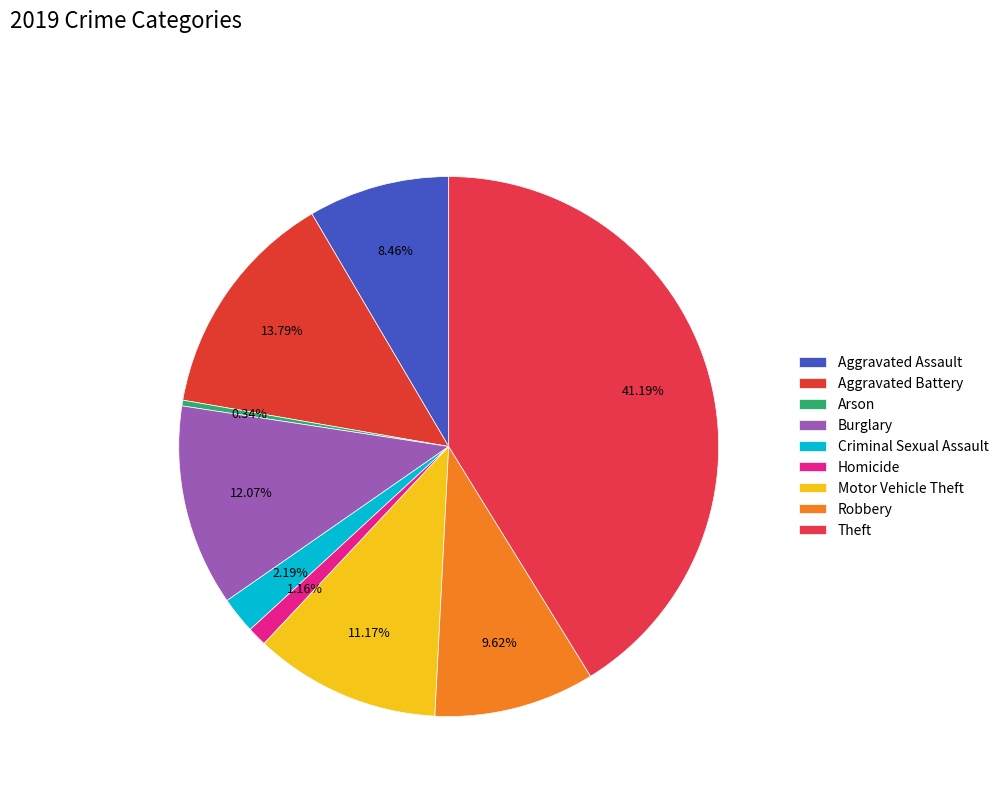

Does Robbery account for over 50% of the chart?

No